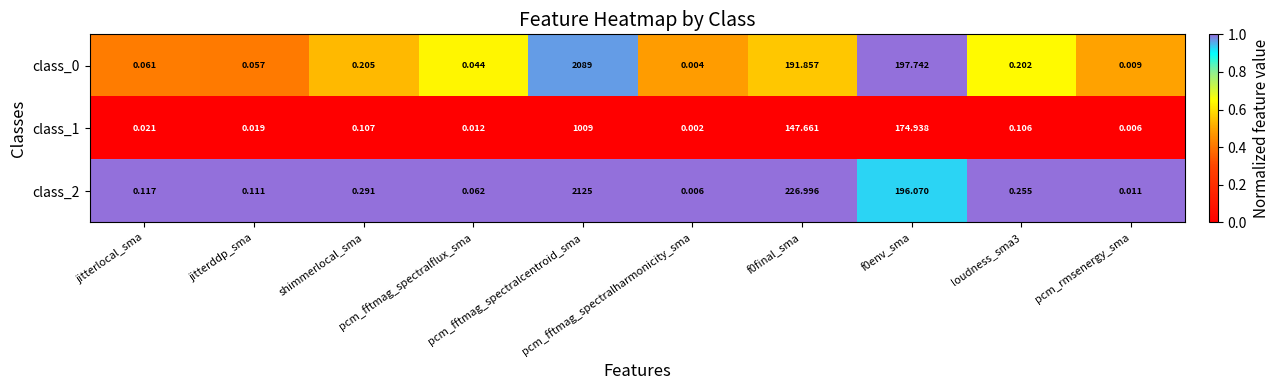

Reading right to left, extract all data points from this chart.

class_0: pcm_rmsenergy_sma=0.0	loudness_sma3=0.2	f0env_sma=197.7	f0final_sma=191.9	pcm_fftmag_spectralharmonicity_sma=0.0	pcm_fftmag_spectralcentroid_sma=2089.0	pcm_fftmag_spectralflux_sma=0.0	shimmerlocal_sma=0.2	jitterddp_sma=0.1	jitterlocal_sma=0.1
class_1: pcm_rmsenergy_sma=0.0	loudness_sma3=0.1	f0env_sma=174.9	f0final_sma=147.7	pcm_fftmag_spectralharmonicity_sma=0.0	pcm_fftmag_spectralcentroid_sma=1009.0	pcm_fftmag_spectralflux_sma=0.0	shimmerlocal_sma=0.1	jitterddp_sma=0.0	jitterlocal_sma=0.0
class_2: pcm_rmsenergy_sma=0.0	loudness_sma3=0.3	f0env_sma=196.1	f0final_sma=227.0	pcm_fftmag_spectralharmonicity_sma=0.0	pcm_fftmag_spectralcentroid_sma=2125.0	pcm_fftmag_spectralflux_sma=0.1	shimmerlocal_sma=0.3	jitterddp_sma=0.1	jitterlocal_sma=0.1